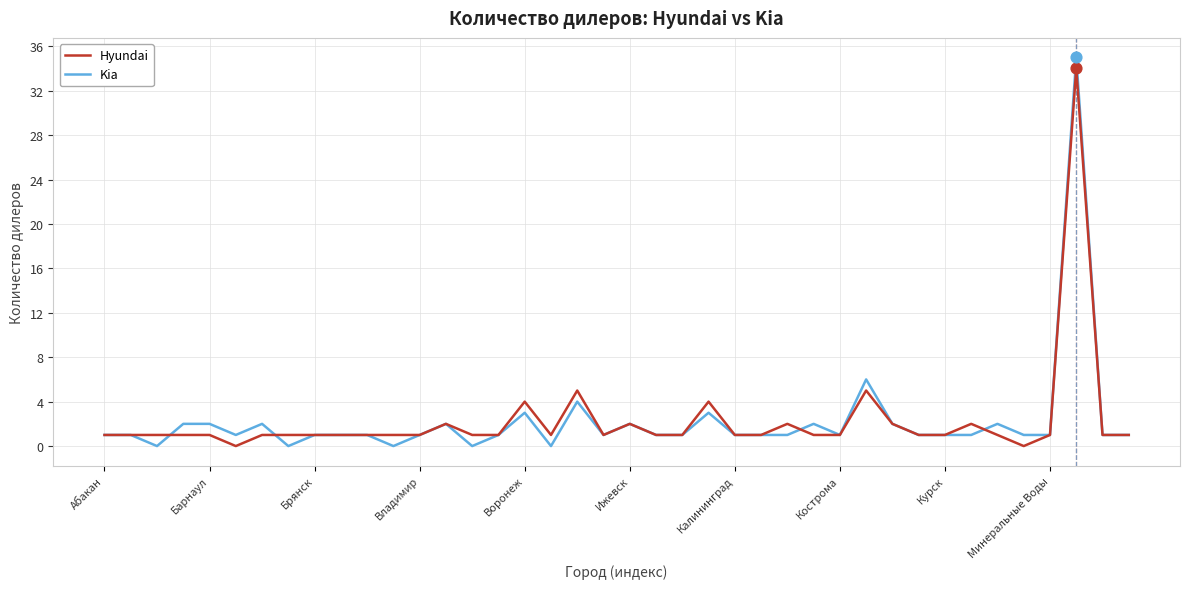

What is the highest value of the Kia series?

35